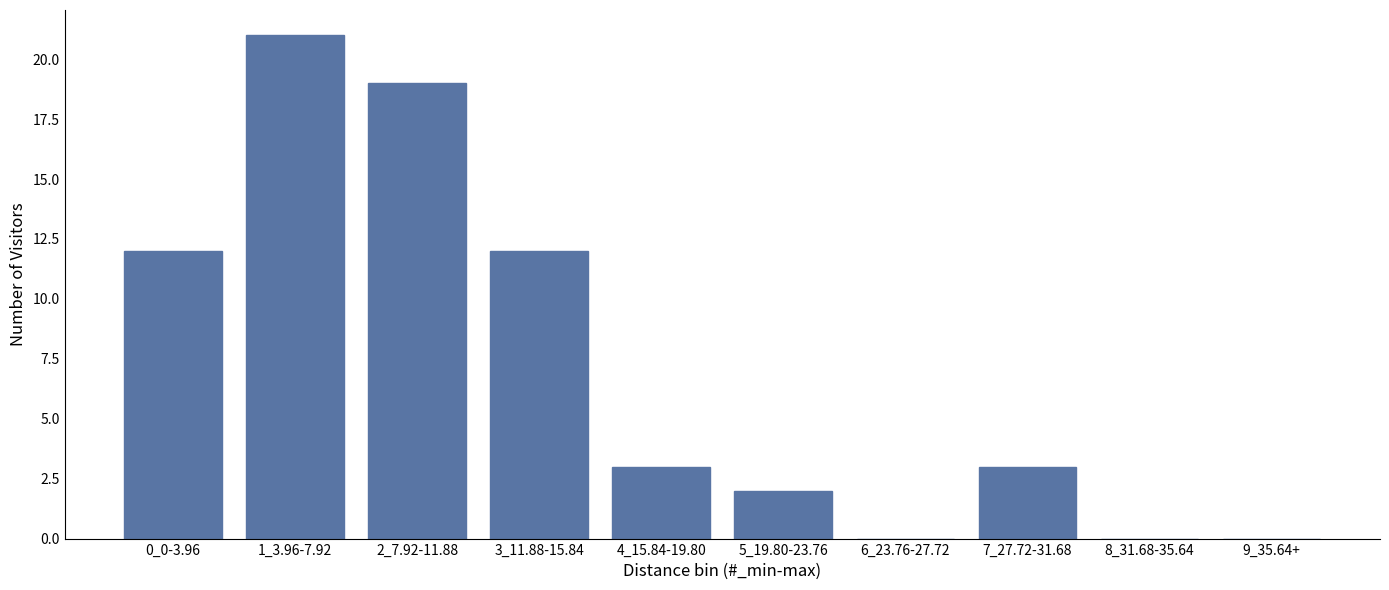

Reading right to left, transcribe all the data shown in this chart.

9_35.64+=0	8_31.68-35.64=0	7_27.72-31.68=3	6_23.76-27.72=0	5_19.80-23.76=2	4_15.84-19.80=3	3_11.88-15.84=12	2_7.92-11.88=19	1_3.96-7.92=21	0_0-3.96=12